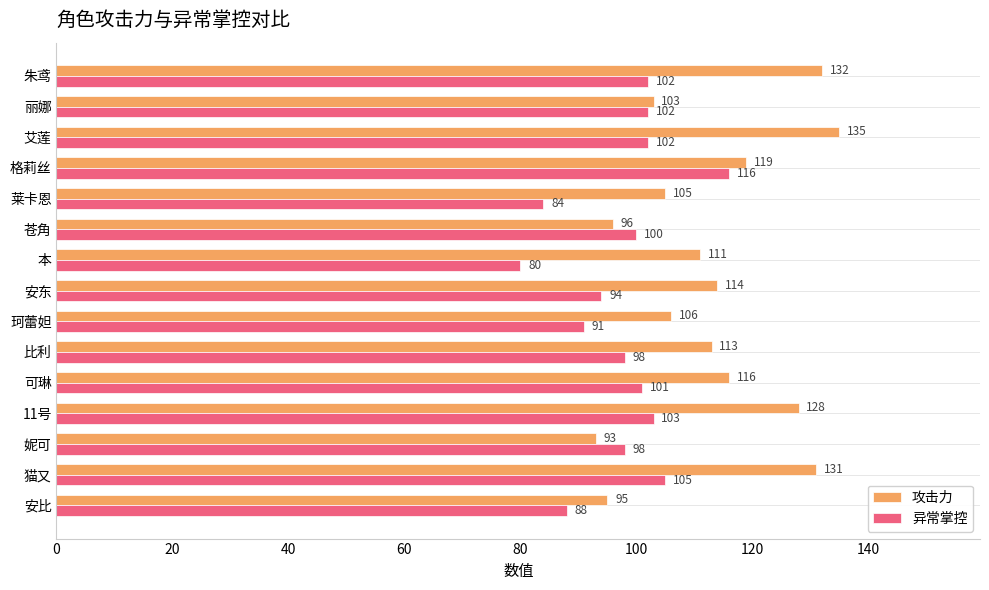

True or false: 异常掌控 has a value of 168 at 艾莲.

False